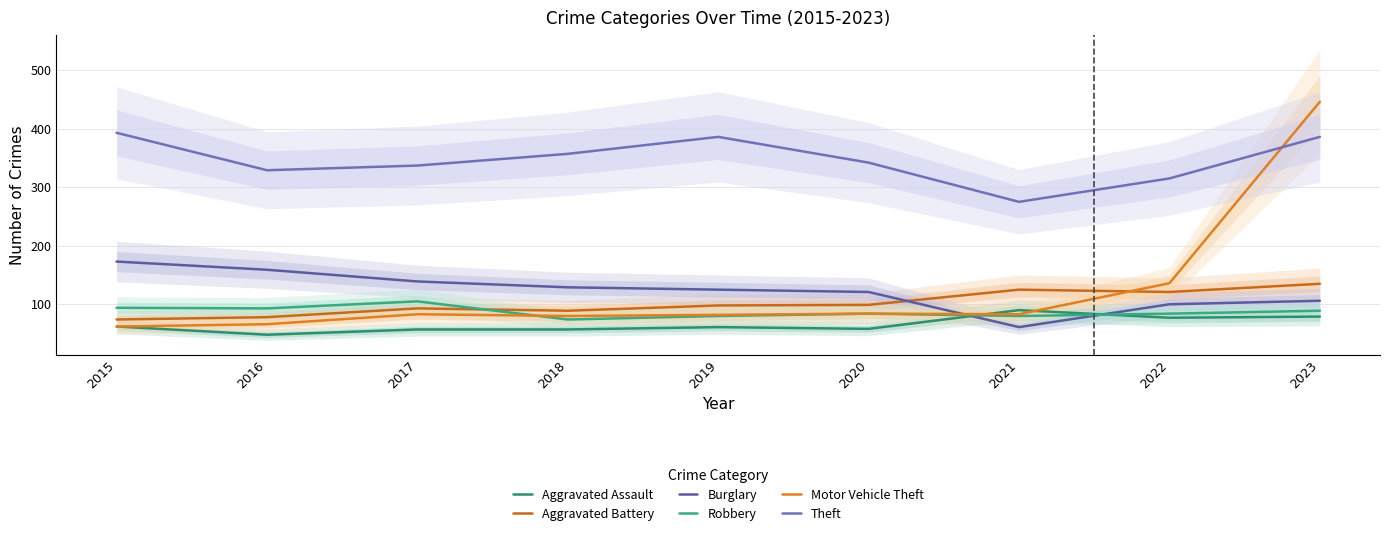

What is the difference between the highest and lowest values at 2016?

281